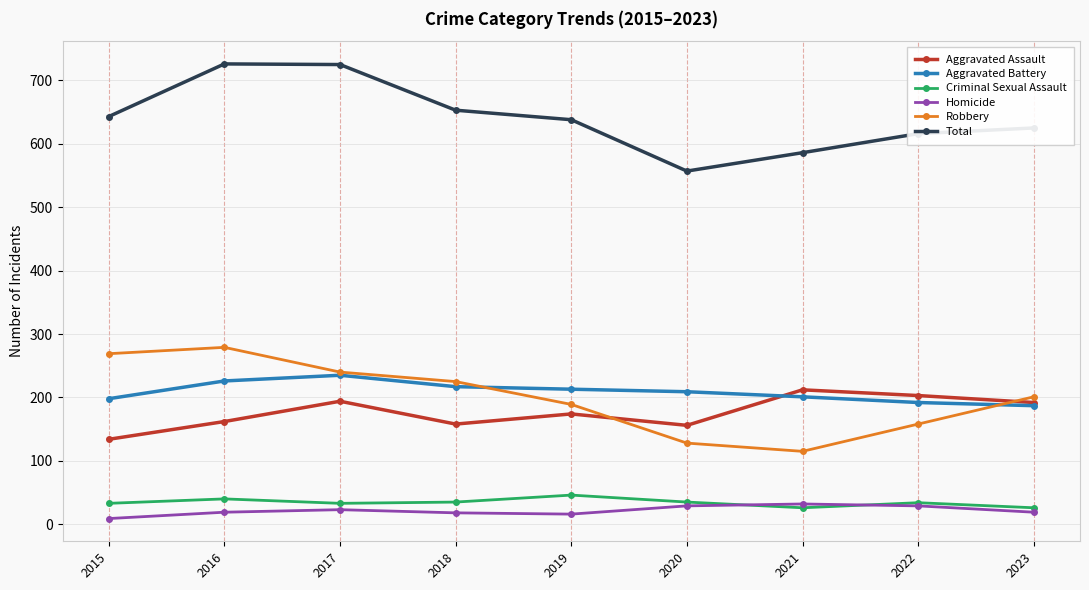

What are all the series names shown in the legend?

Aggravated Assault, Aggravated Battery, Criminal Sexual Assault, Homicide, Robbery, Total